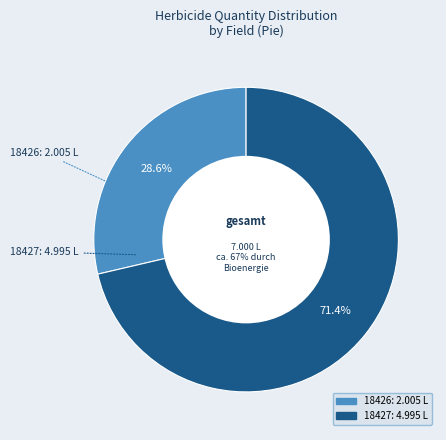

What is the change in value from 18426 to 18427?

+3.0